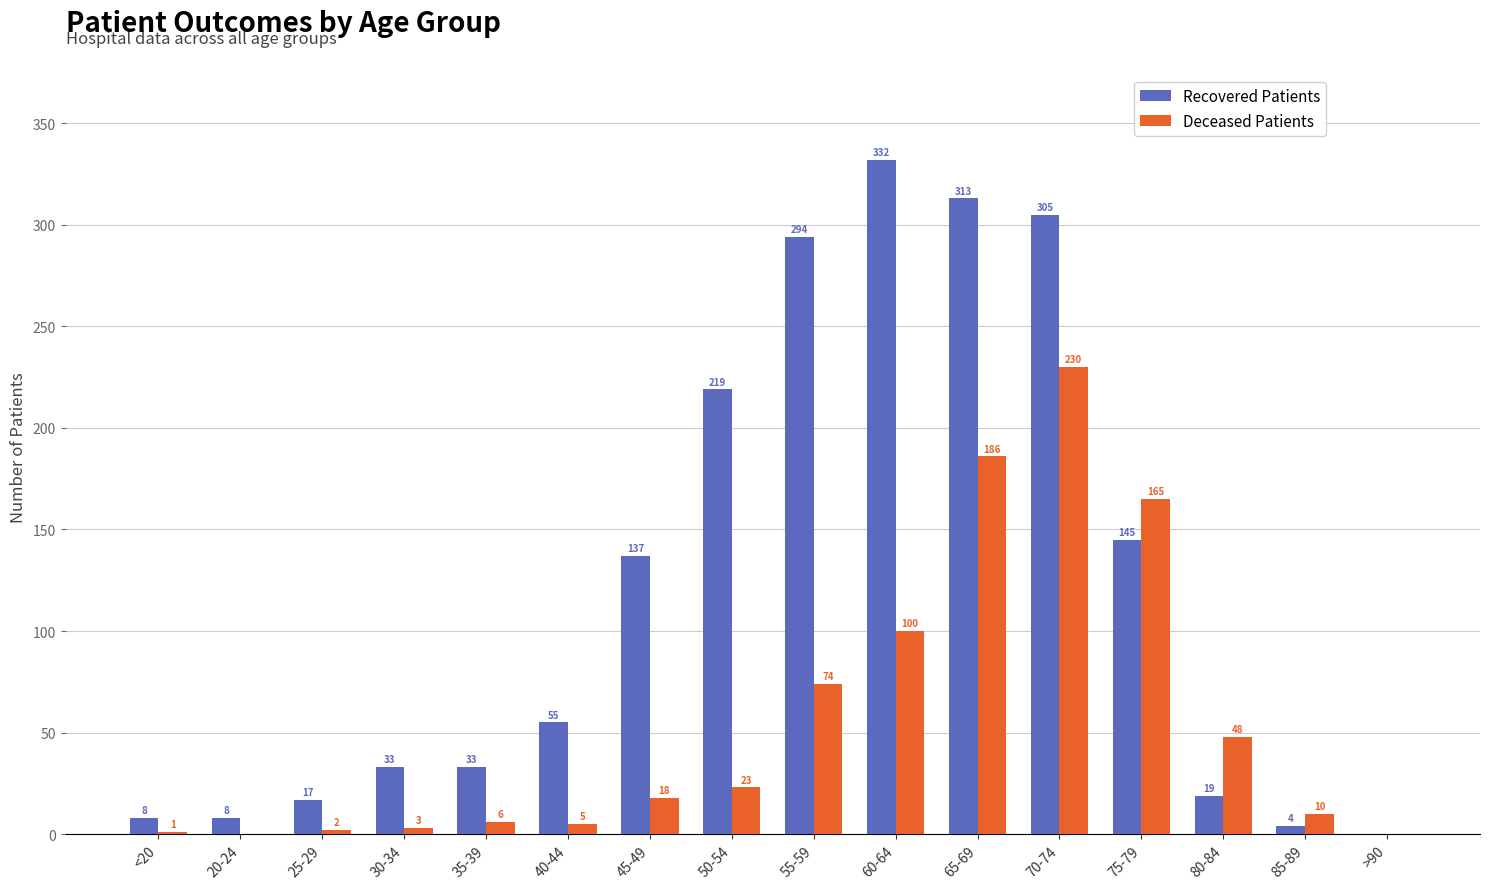

At which label does Deceased Patients reach its peak?

70-74